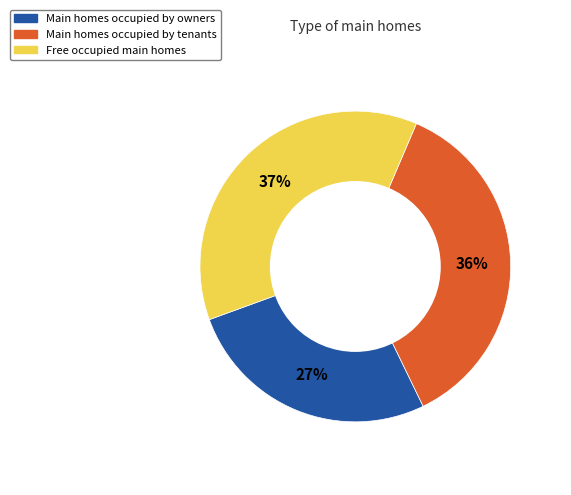

Is there a majority slice in this chart?

No